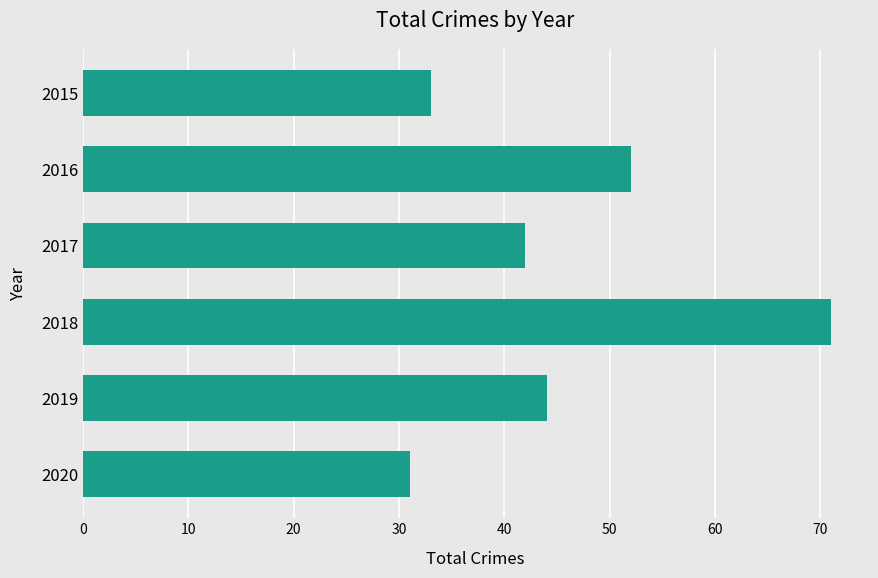

What is the minimum value shown in the chart?

31